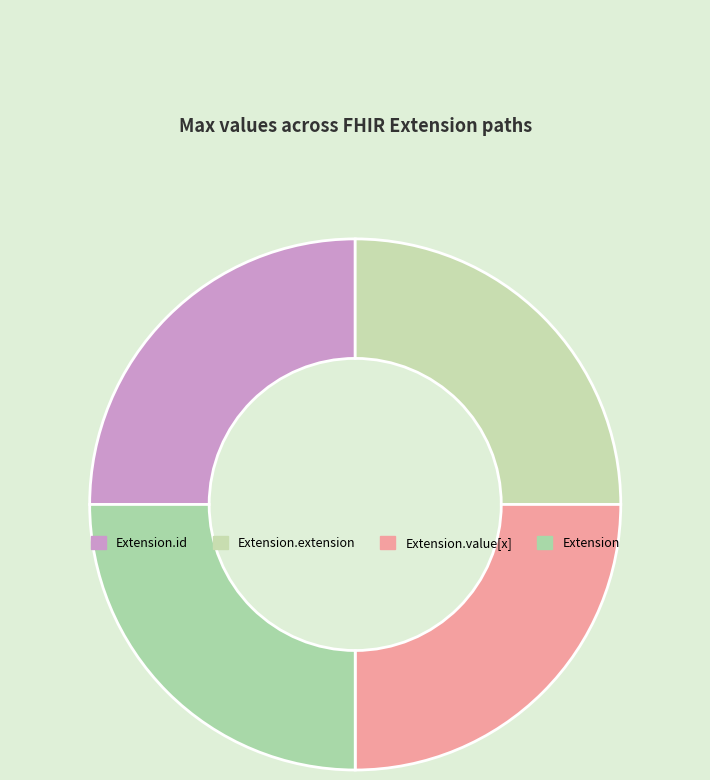

Count the number of slices in the pie.

4